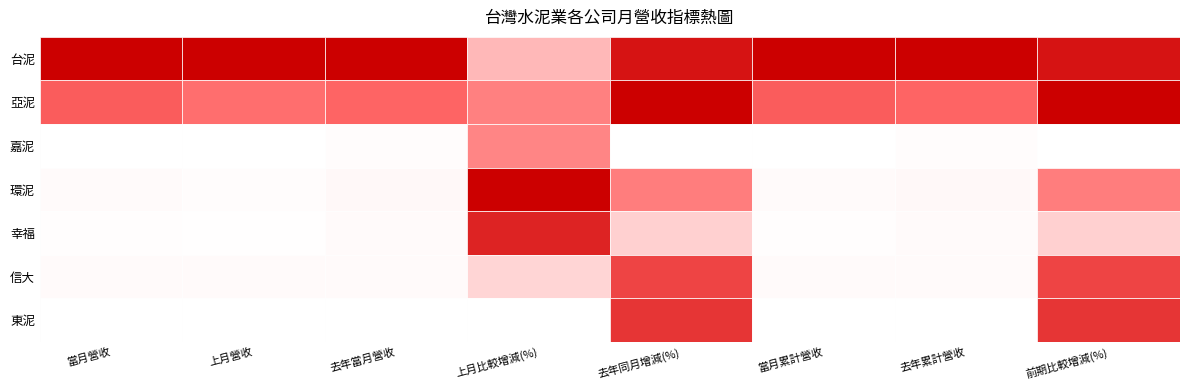

Between 0 and 5, which series saw the biggest shift?

台泥